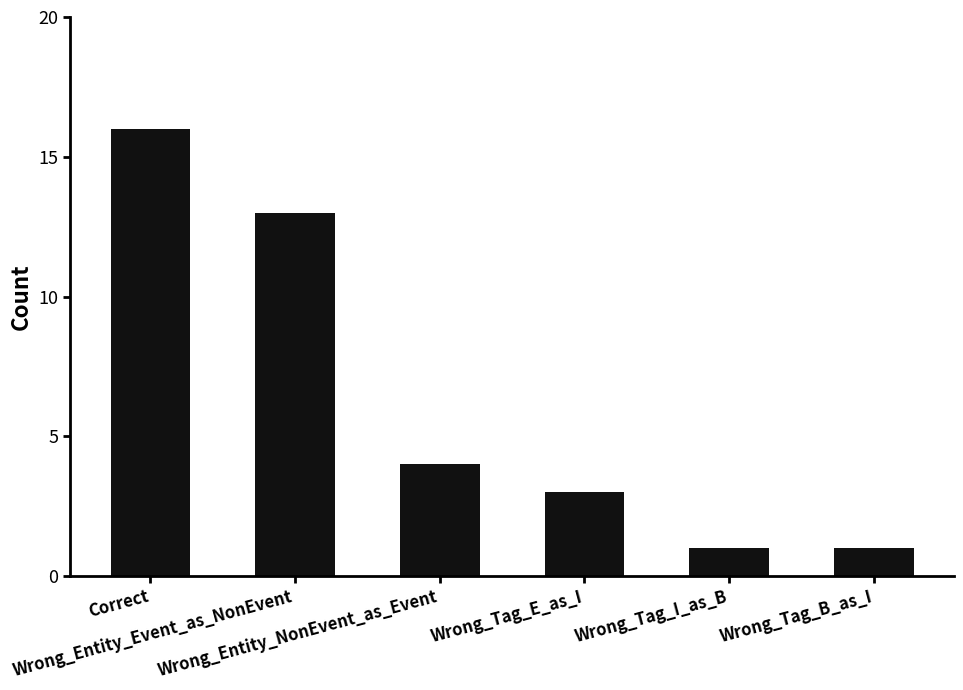

Does the chart contain stacked bars?

No